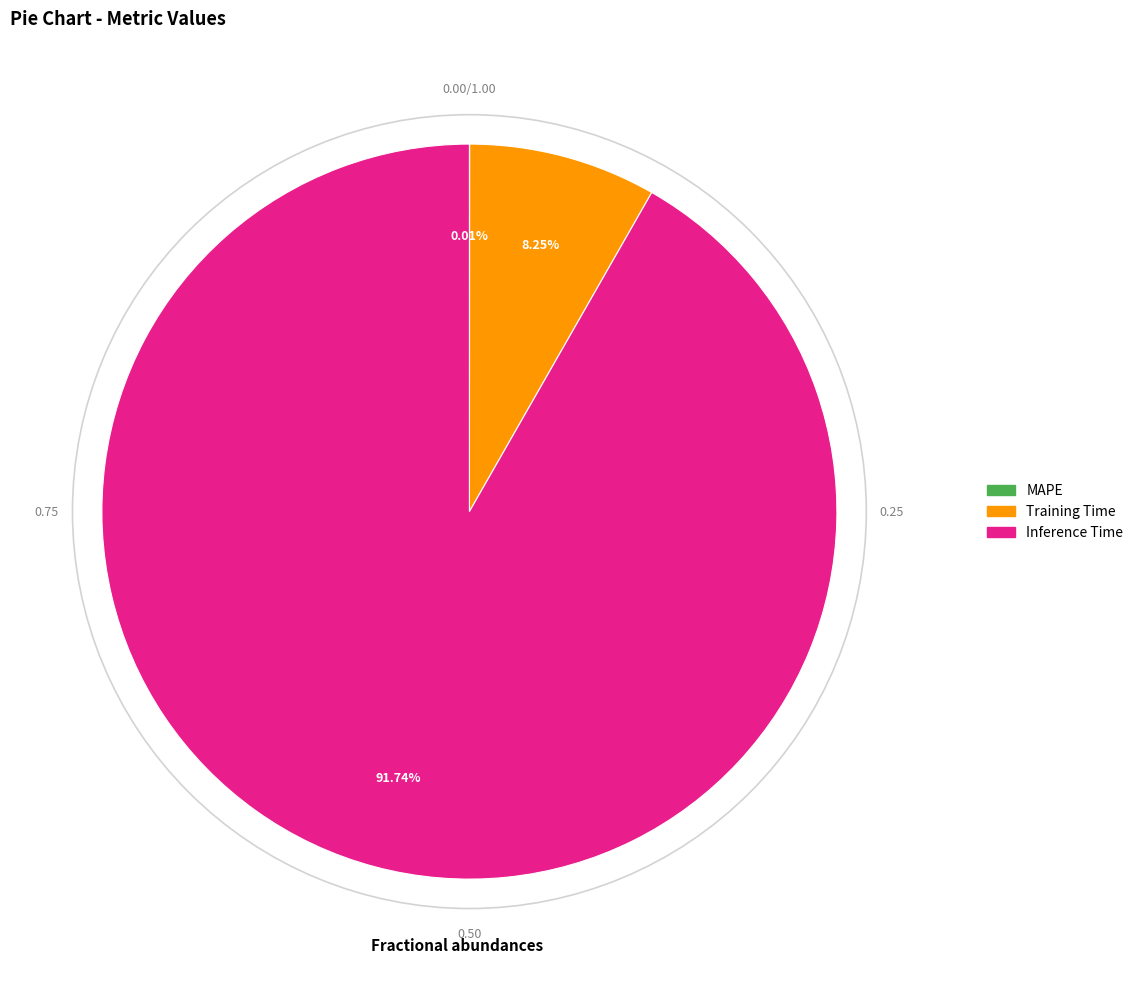

Is it true that Training Time is 1% of the pie?

False